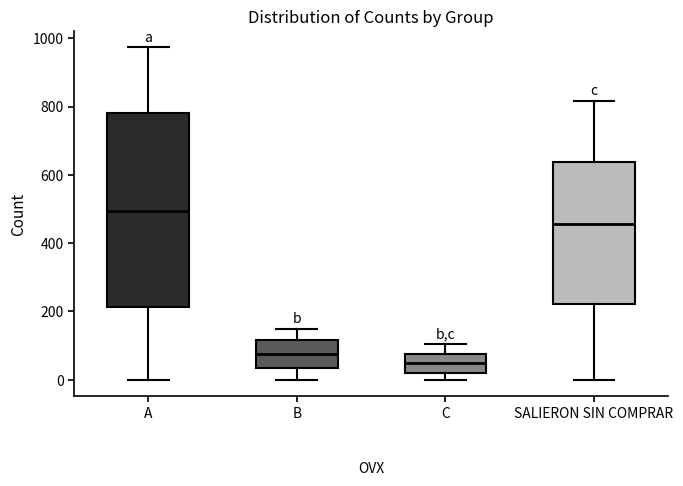

Where is the lower edge of the box for B on the y-axis? The values are not printed on the chart, so give them approximately, as read against the axis.

40